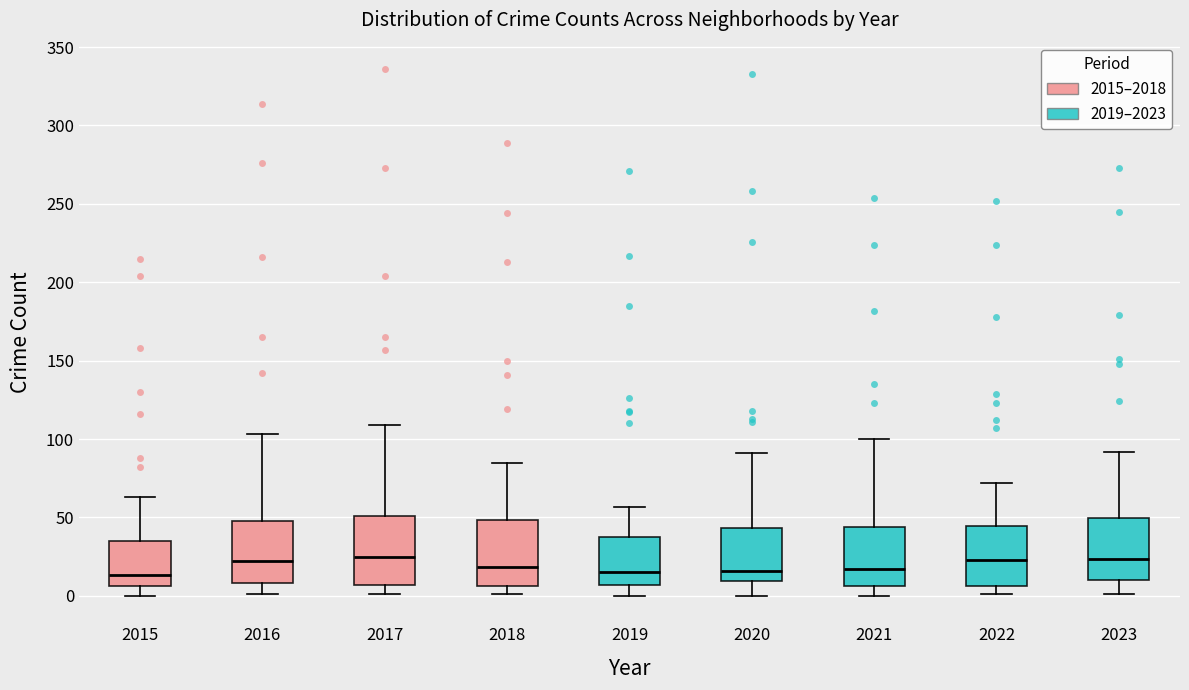

Reading left to right, read every box against the y-axis: the position of its median line, the range the box covers, and the ends of its whiskers. The values are not printed on the chart, so give them approximately, as read against the axis.

2015: median 15, box 5 to 35, whiskers 0 to 65
2016: median 25, box 10 to 50, whiskers 0 to 105
2017: median 25, box 5 to 50, whiskers 0 to 110
2018: median 20, box 5 to 50, whiskers 0 to 85
2019: median 15, box 5 to 35, whiskers 0 to 55
2020: median 15, box 10 to 45, whiskers 0 to 90
2021: median 15, box 5 to 45, whiskers 0 to 100
2022: median 25, box 5 to 45, whiskers 0 to 70
2023: median 25, box 10 to 50, whiskers 0 to 90